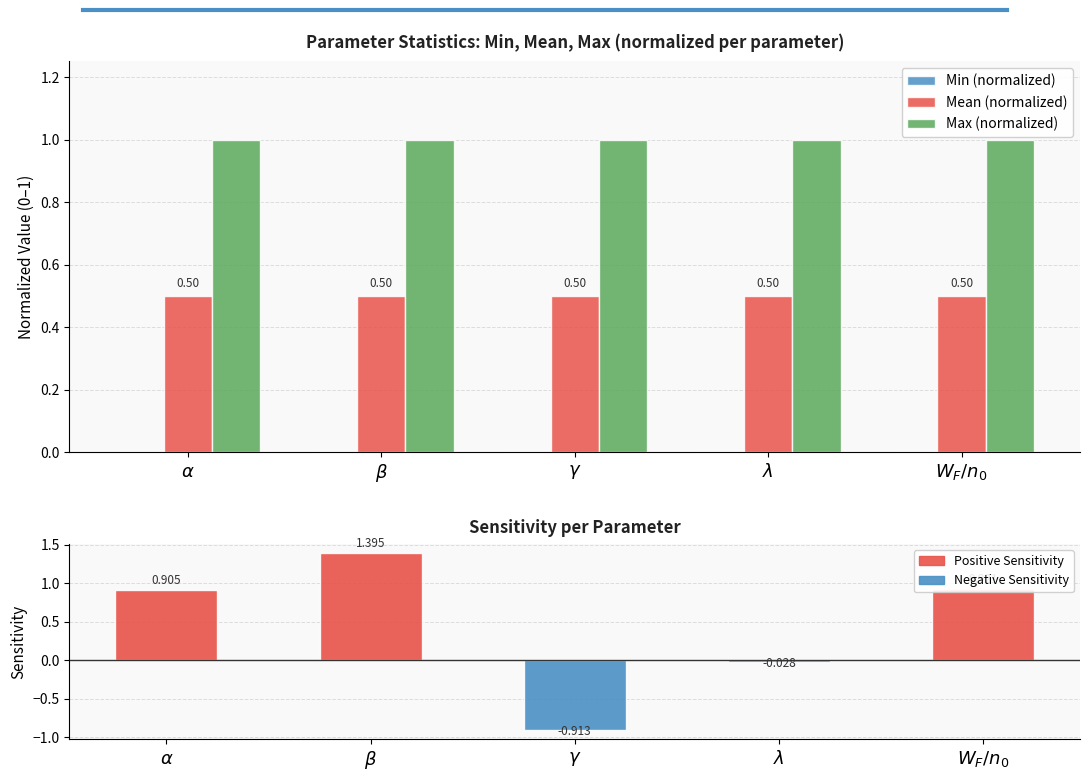

Between $\lambda$ and $W_F/n_0$, which series saw the biggest shift?

Sensitivity